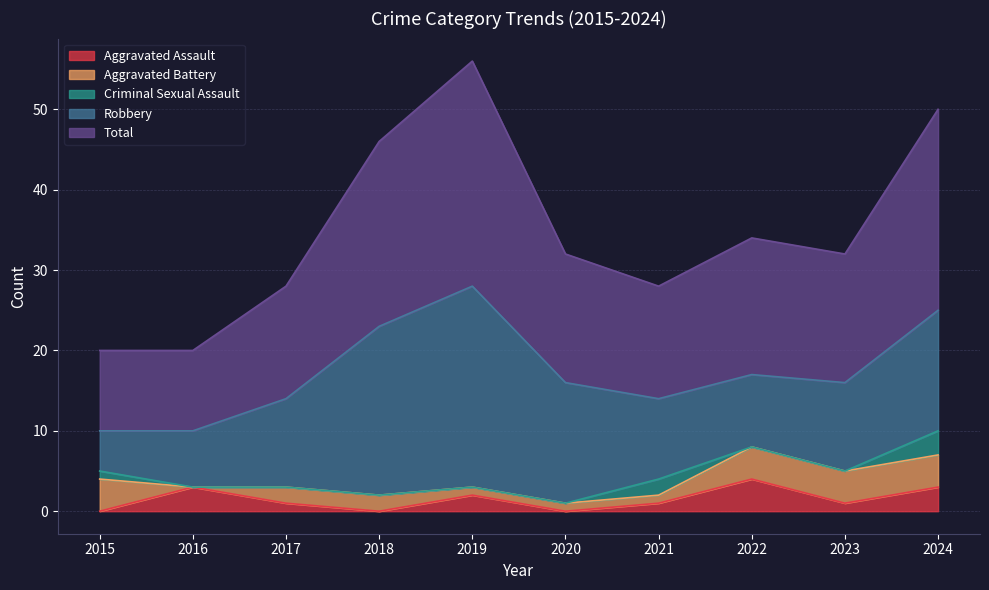

At which category is the sum across all series the highest?

2019